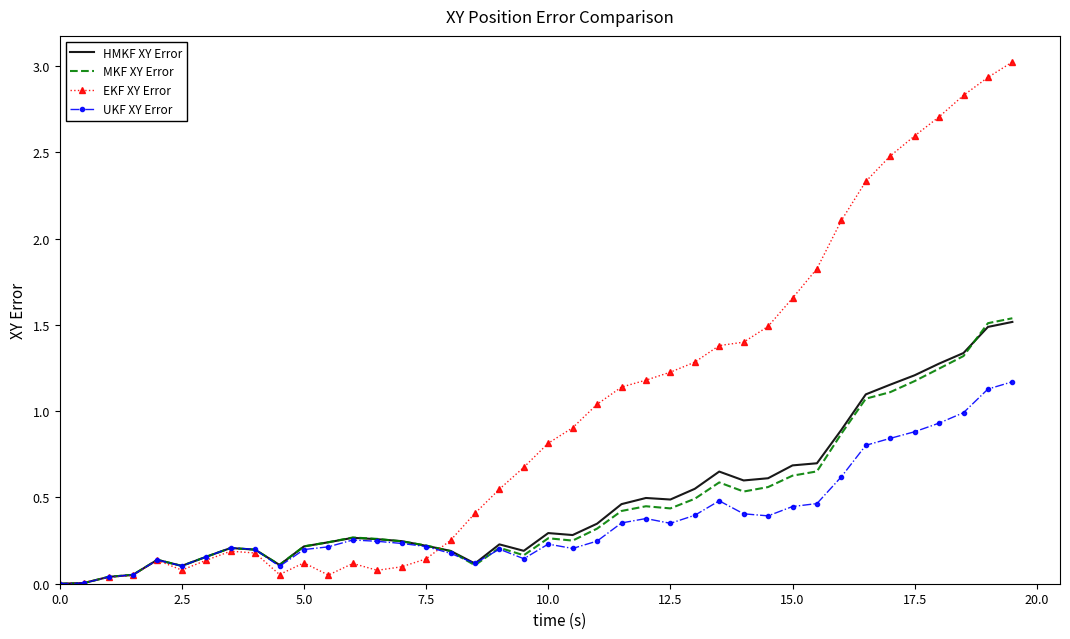

Which series has the largest range (max minus min)?

EKF XY Error